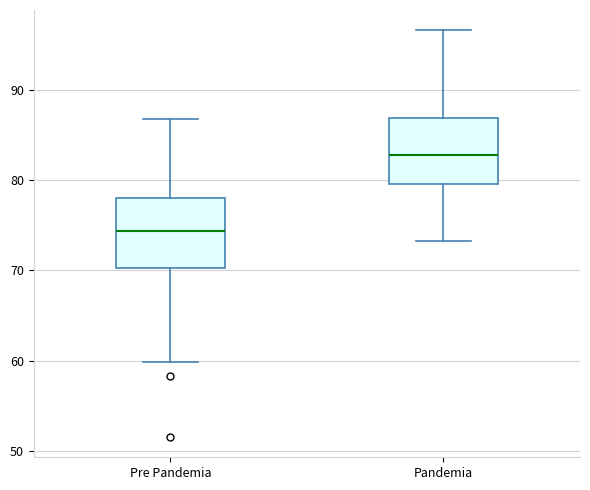

Where does the median line of the box for Pandemia sit on the y-axis? The values are not printed on the chart, so give them approximately, as read against the axis.

83